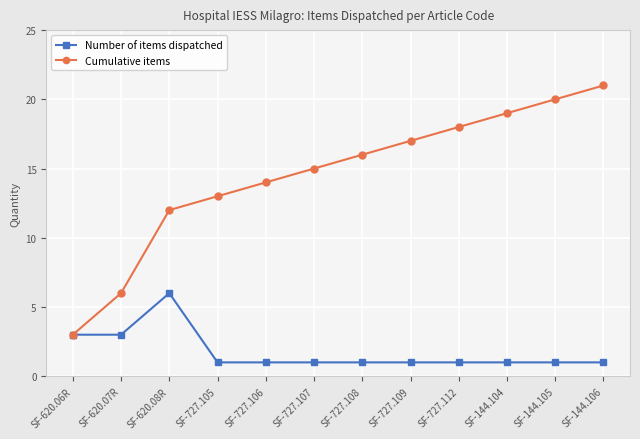

Rank the series by their maximum value, from lowest to highest.

Number of items dispatched, Cumulative items